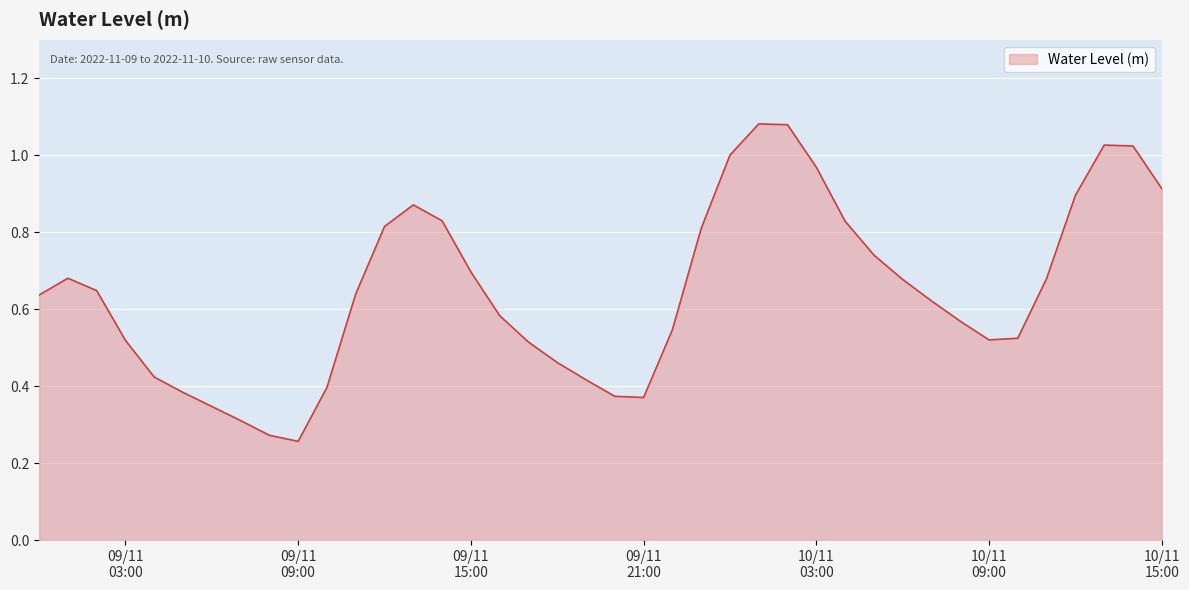

Does the chart have visible grid lines?

Yes